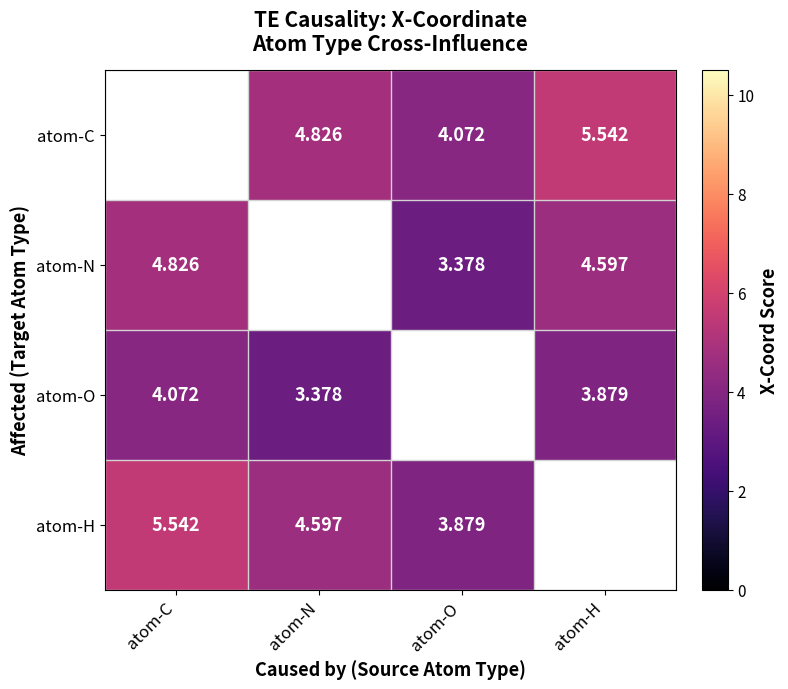

Between atom-N and atom-O, which series saw the biggest shift?

atom-C